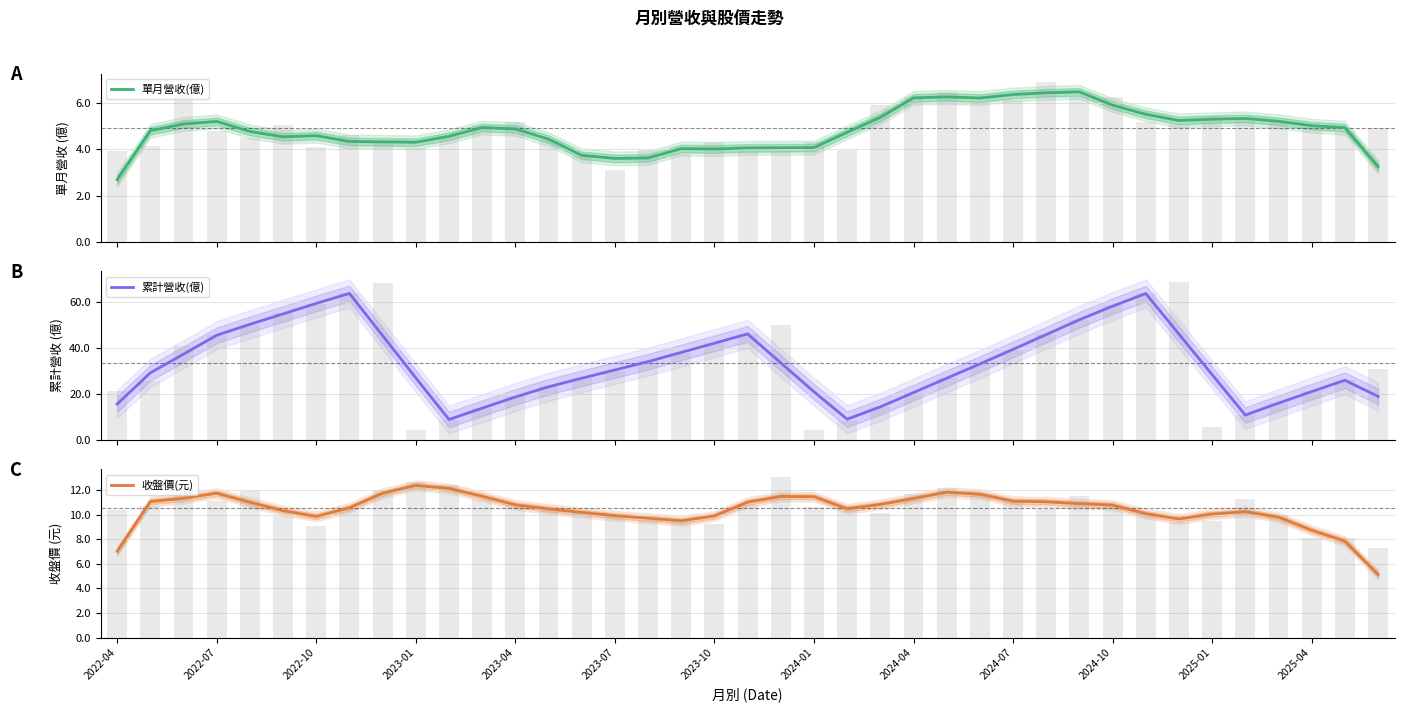

List the series in order of their peak value, lowest first.

單月營收(億), 收盤價(元), 累計營收(億)